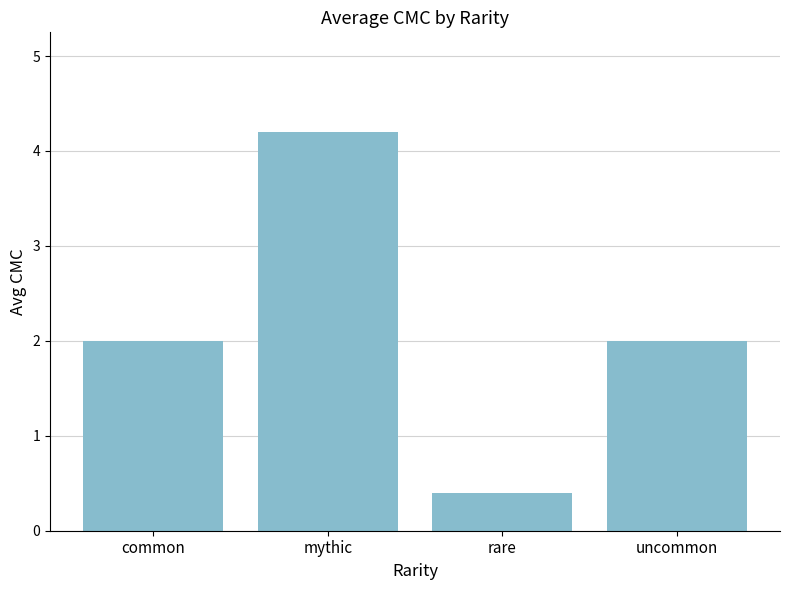

How many bars are there in total?

4